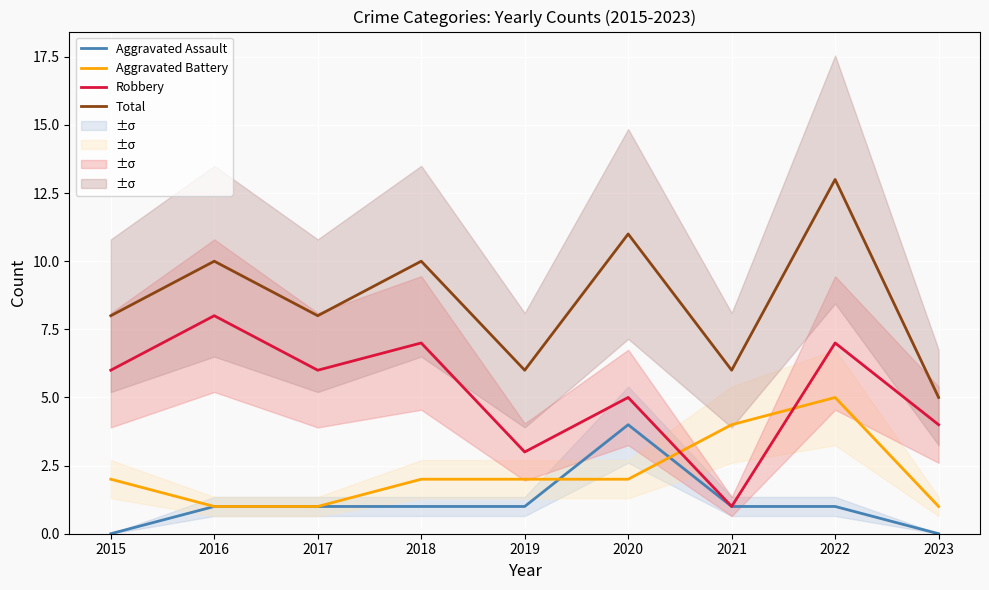

Between 2016 and 2022, which is larger?

2016